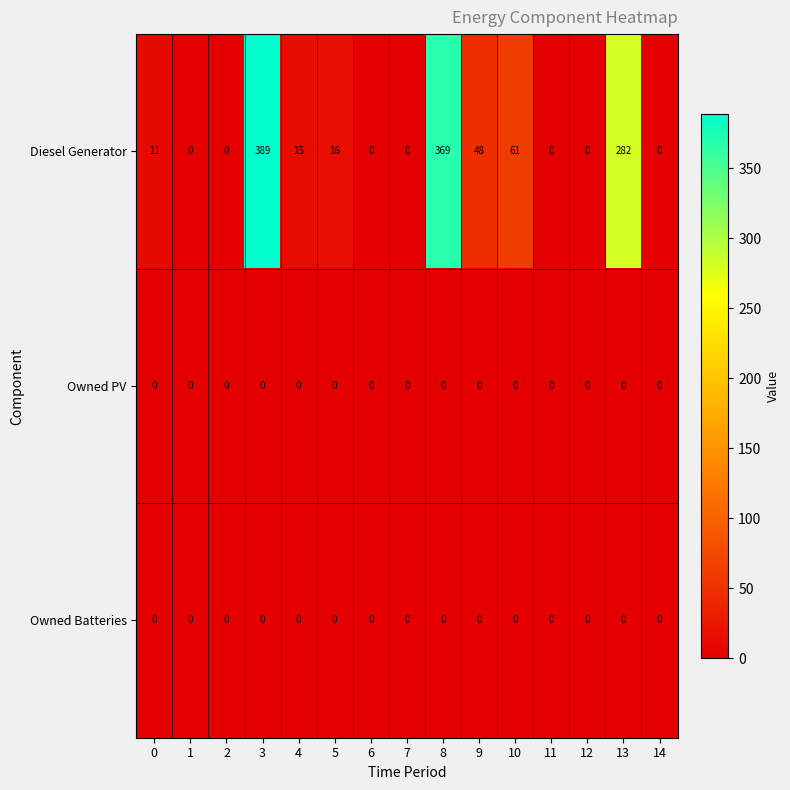

At which label is Diesel Generator closest to 194?

13